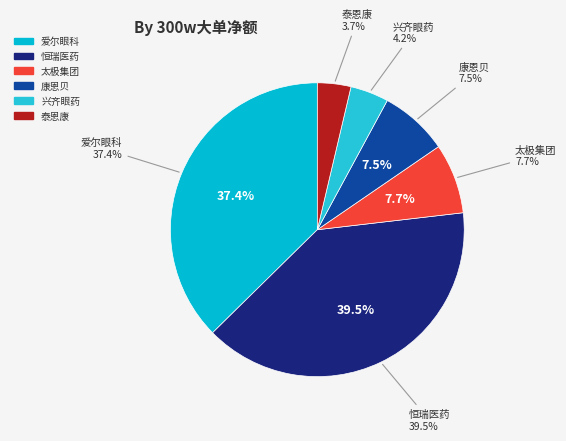

Count the number of slices in the pie.

6